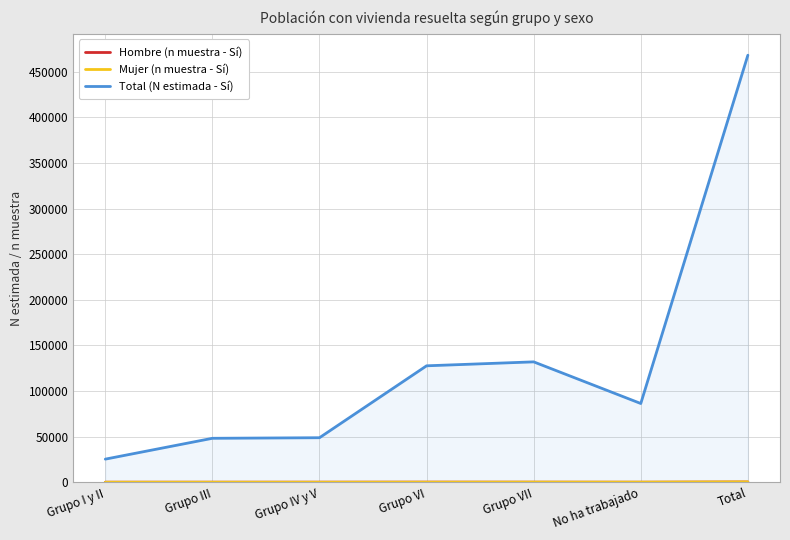

Which label corresponds to the largest value in the chart?

Total